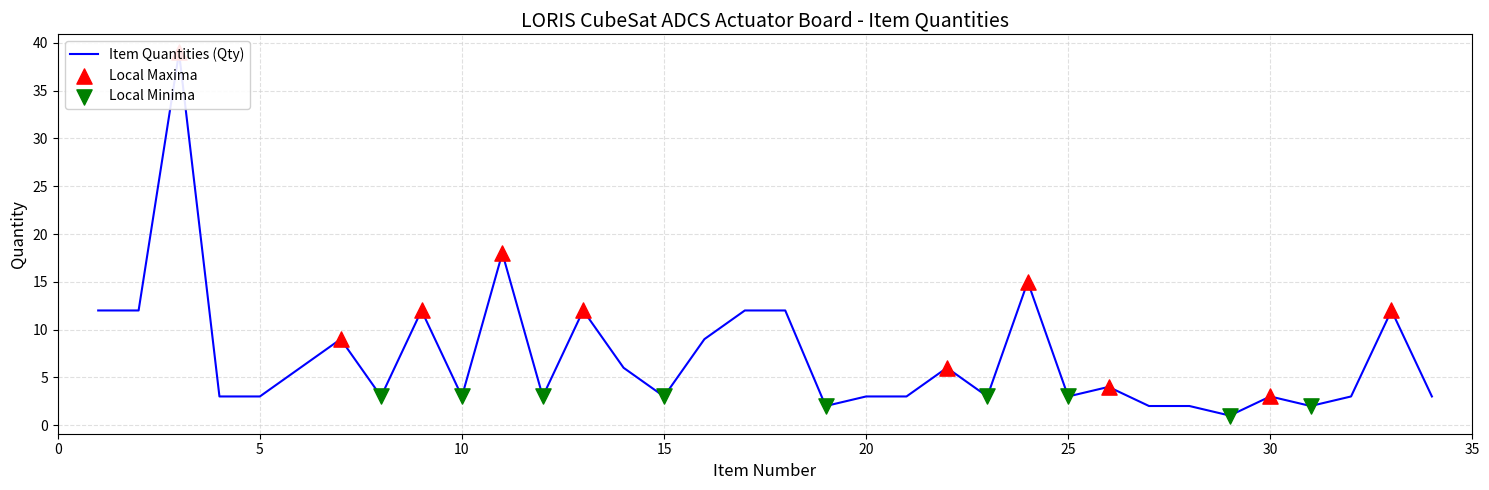

Approximately how many times larger is the value at 22 compared to 9?

0.5